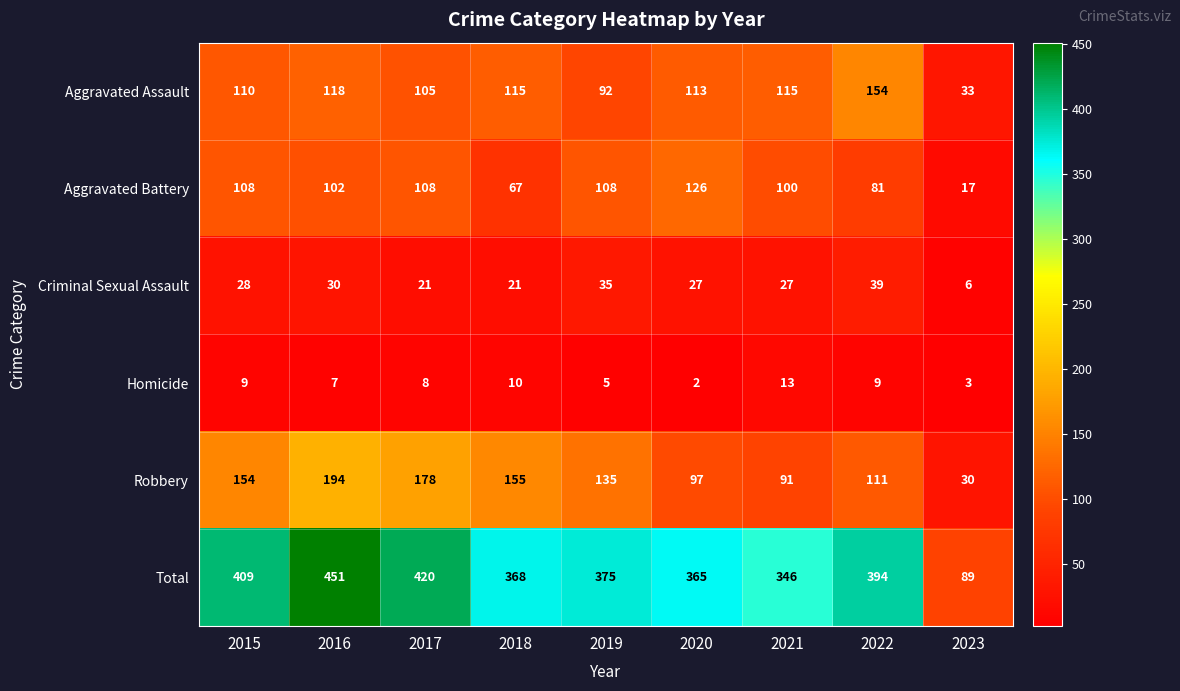

How many data points in Robbery are less than 135?

4